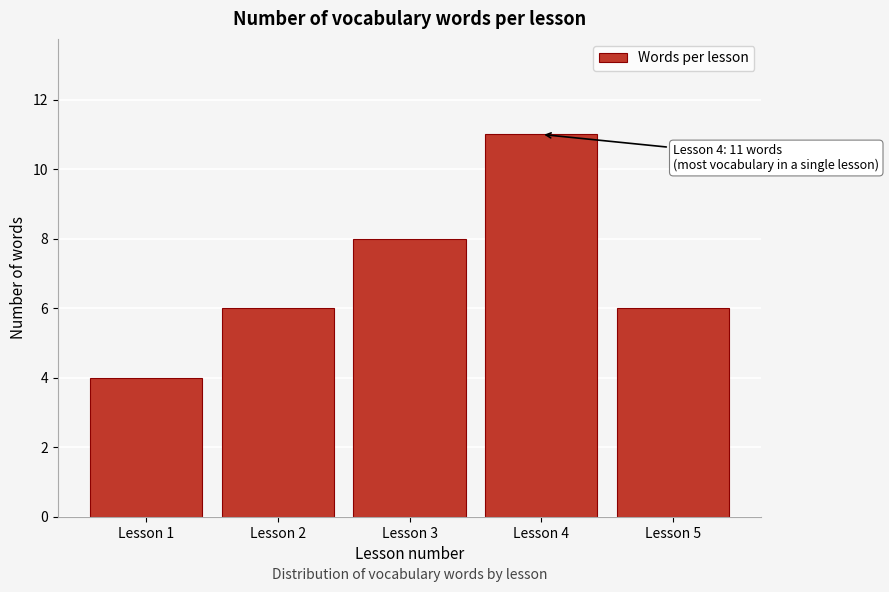

Reading left to right, transcribe all the data shown in this chart.

Lesson 1=4	Lesson 2=6	Lesson 3=8	Lesson 4=11	Lesson 5=6